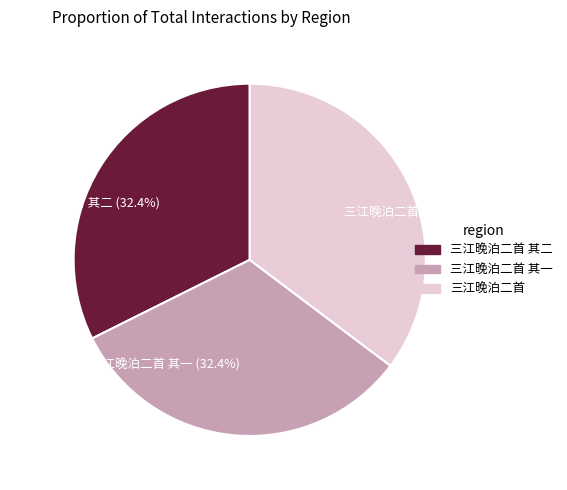

Combined, what portion of the pie is 三江晚泊二首 其一 (32.4%) and 三江晚泊二首 (35.3%)?

67.6%